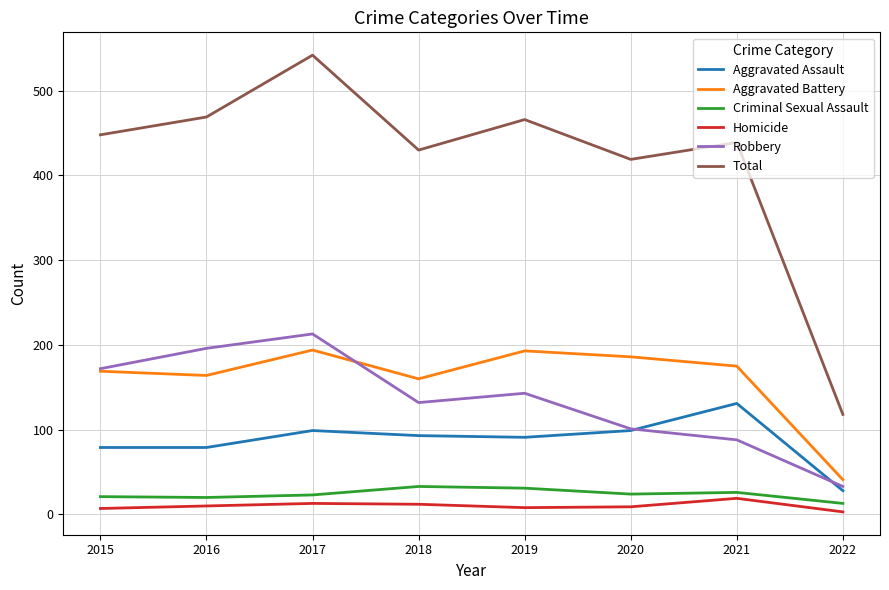

What is the average value of the Robbery series?

135